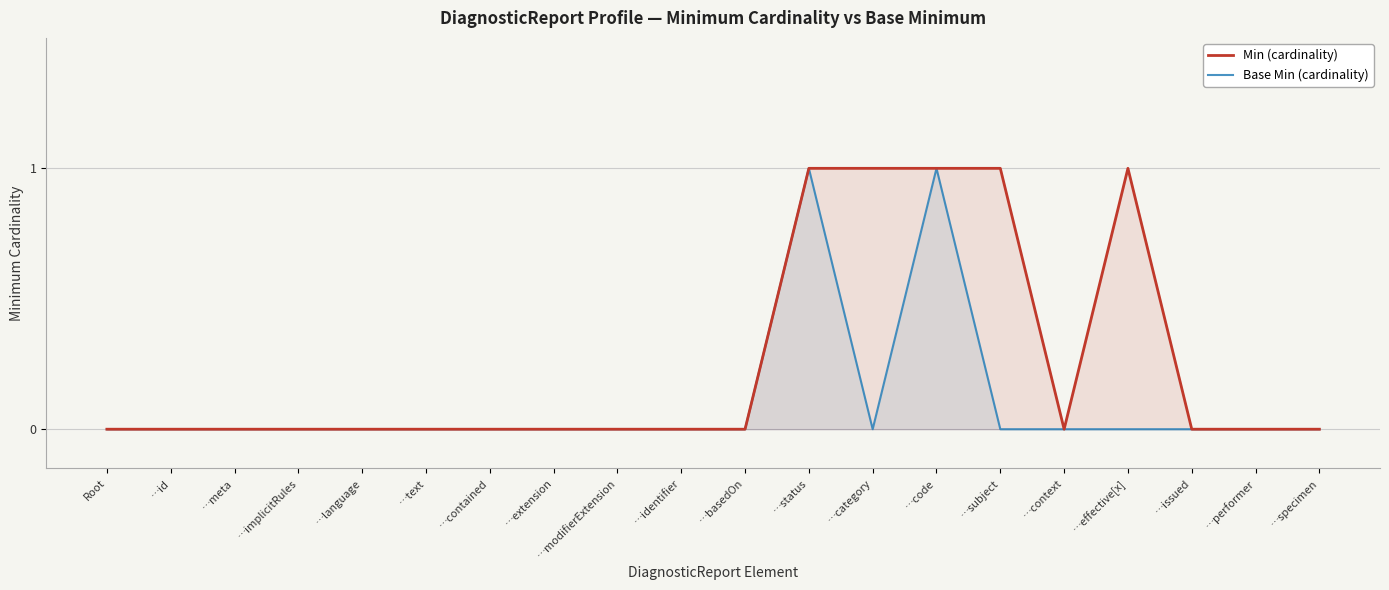

How many interior local peaks does the Base Min (cardinality) series have?

2